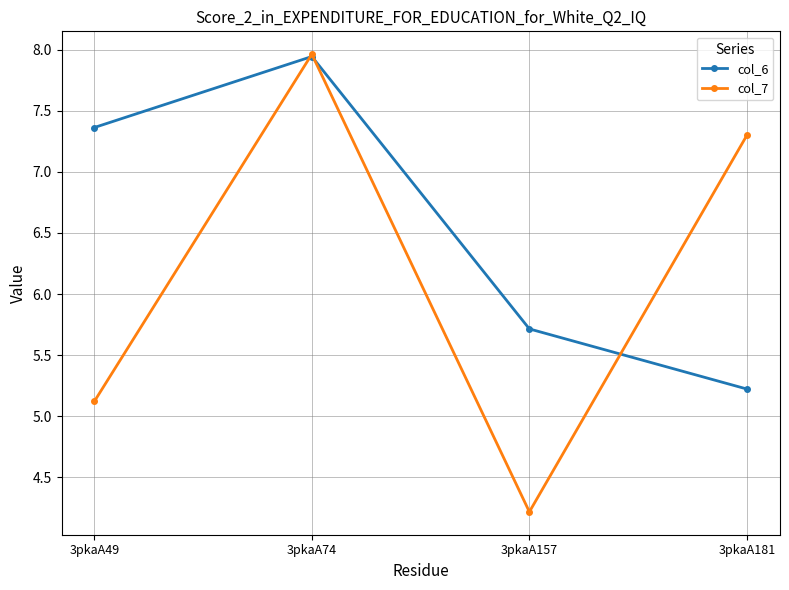

True or false: col_7 and col_6 intersect in this chart.

True